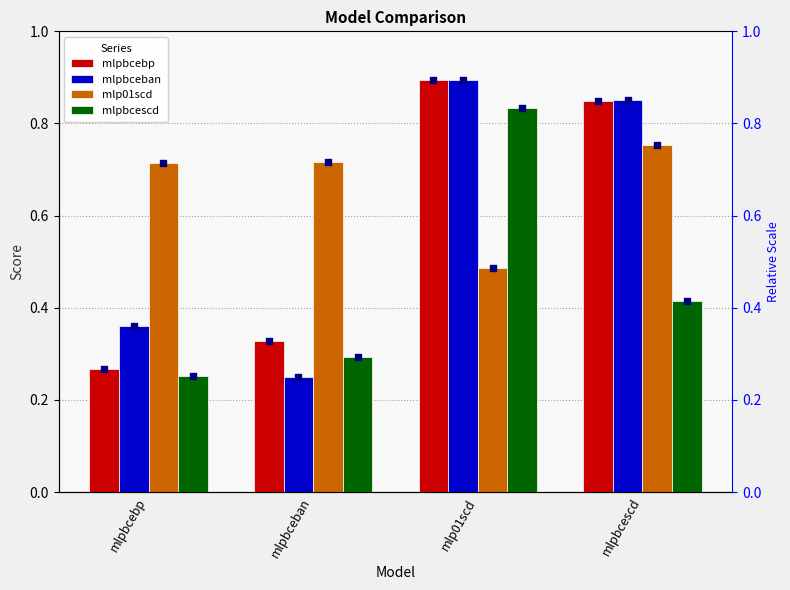

At how many categories does at least one series exceed 0?

4